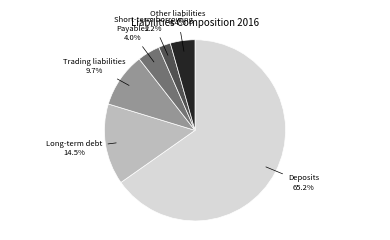

Is there any slice that represents more than half of the pie?

Yes